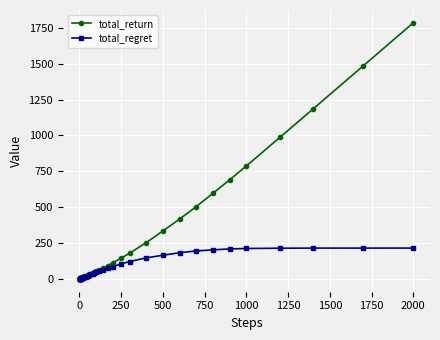

Which series has the largest total across all categories?

total_return